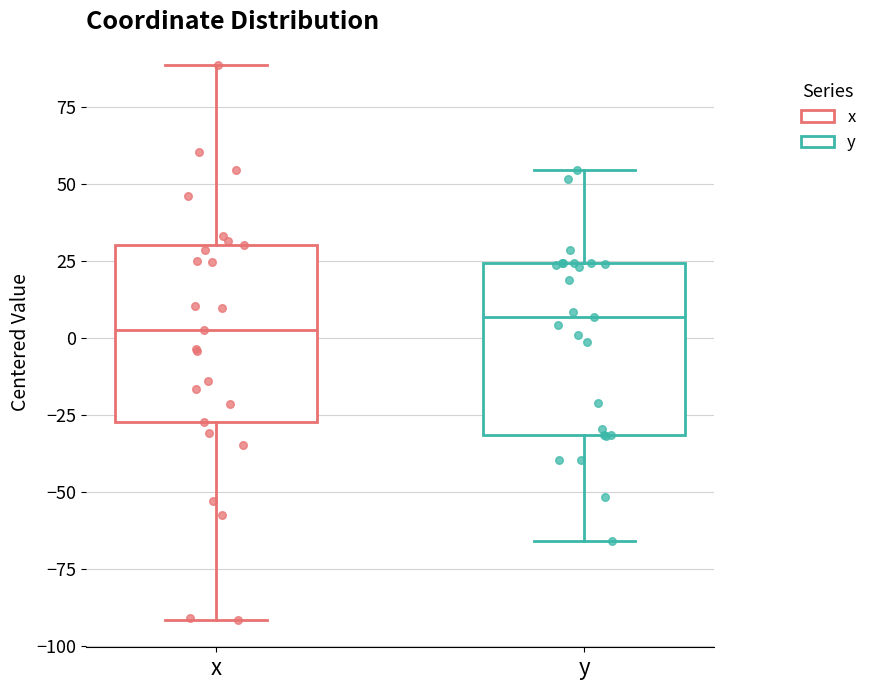

Reading left to right, transcribe this box plot: for each box, give where its median line is, the range the box spans, and where its two whiskers end, as read against the y-axis. The values are not printed on the chart, so give them approximately, as read against the axis.

x: median 5, box -25 to 30, whiskers -90 to 90
y: median 5, box -30 to 25, whiskers -65 to 55